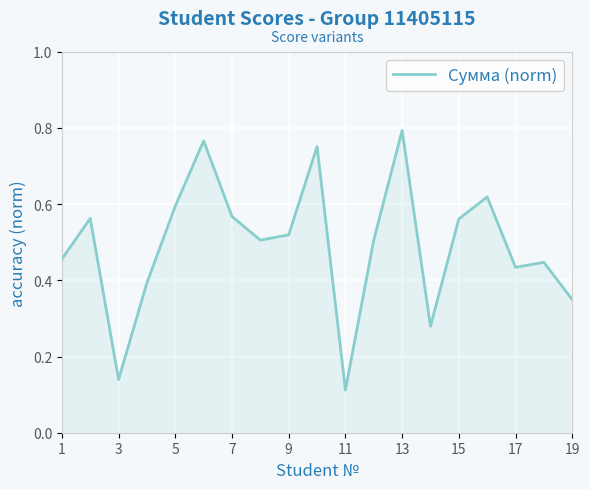

What is the difference between the maximum and minimum values?

0.7